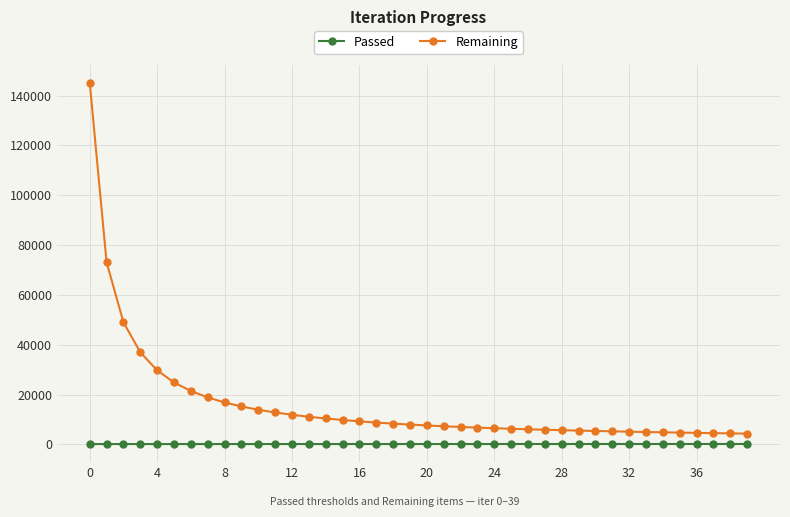

List the series in order of their peak value, highest first.

Remaining, Passed